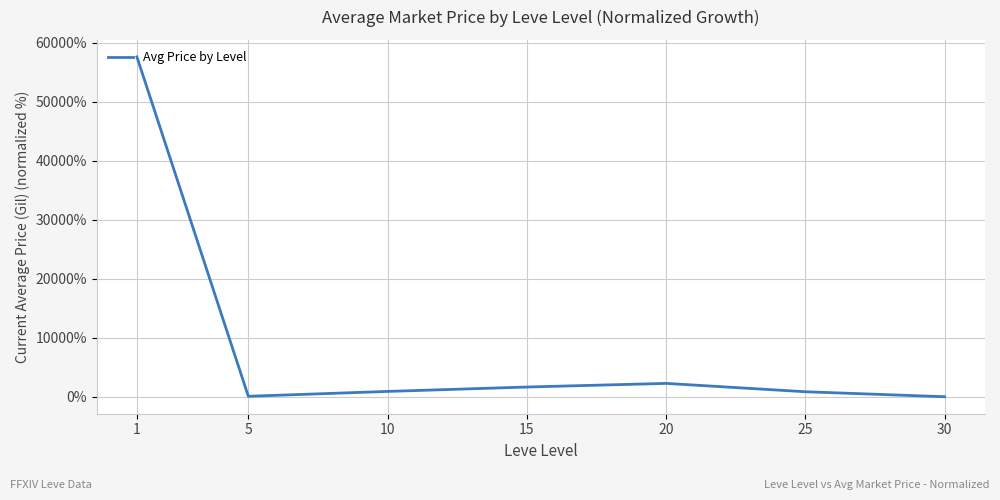

What is the maximum value shown in the chart?

57613.1